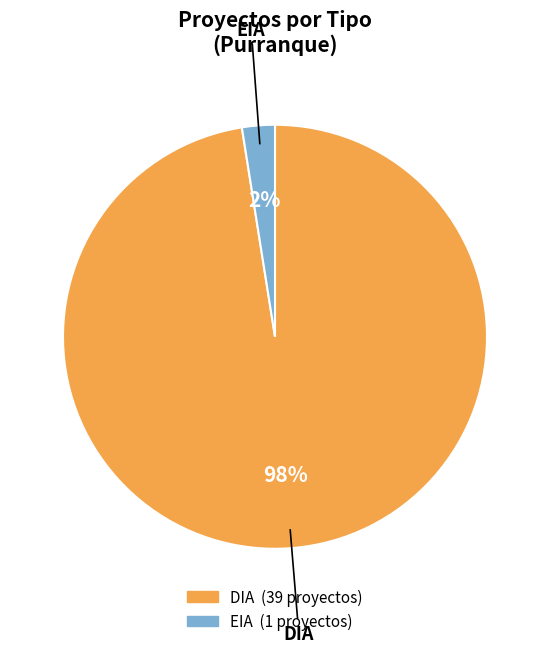

Rank the categories by value from lowest to highest.

EIA, DIA